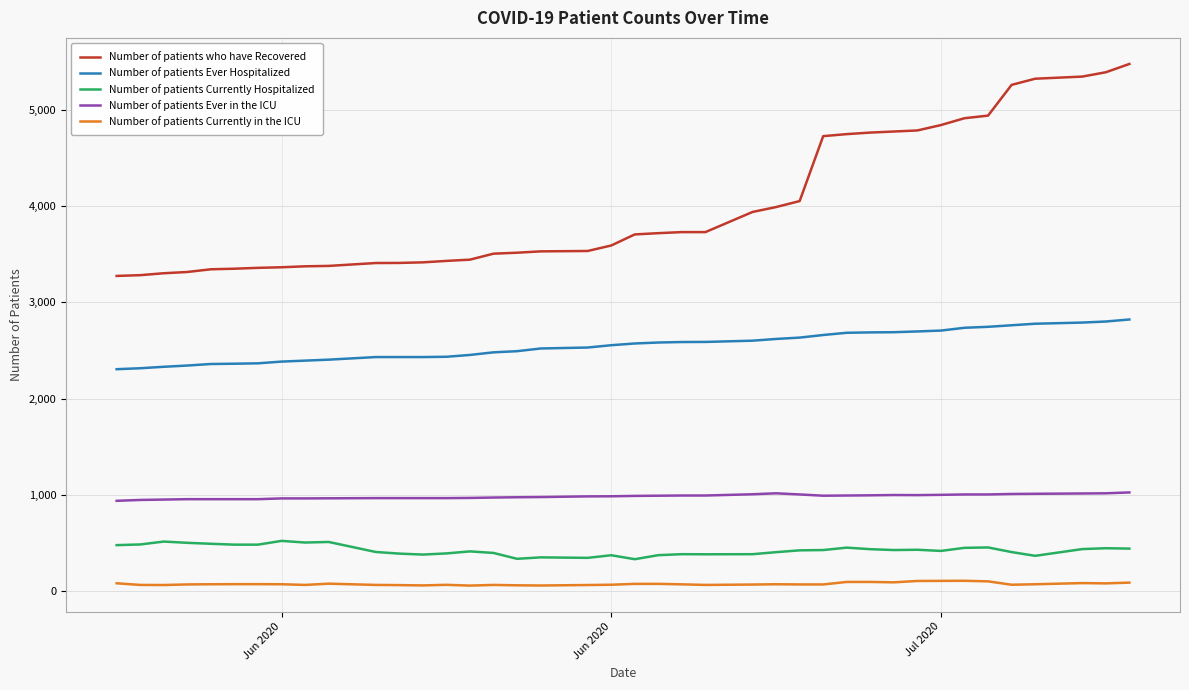

True or false: Number of patients Currently in the ICU and Number of patients Currently Hospitalized cross at least once.

False